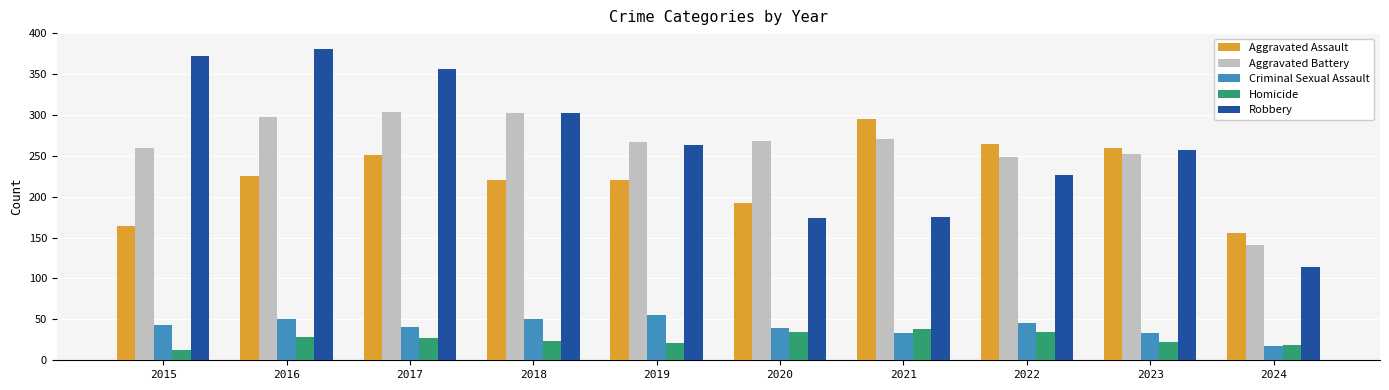

Which category has the highest value across all series?

2016